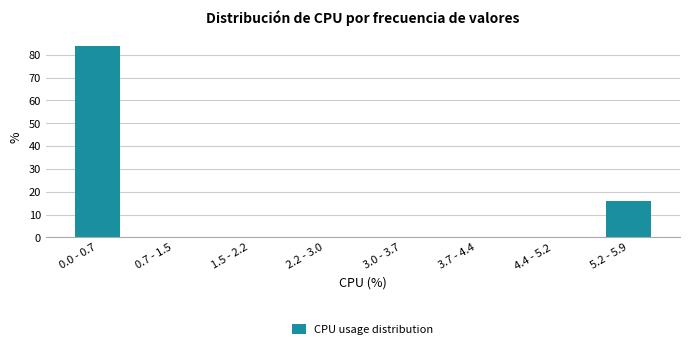

Reading left to right, what are all the values shown in this chart?

0.0 - 0.7=83.8	0.7 - 1.5=0.0	1.5 - 2.2=0.0	2.2 - 3.0=0.0	3.0 - 3.7=0.0	3.7 - 4.4=0.0	4.4 - 5.2=0.0	5.2 - 5.9=16.2